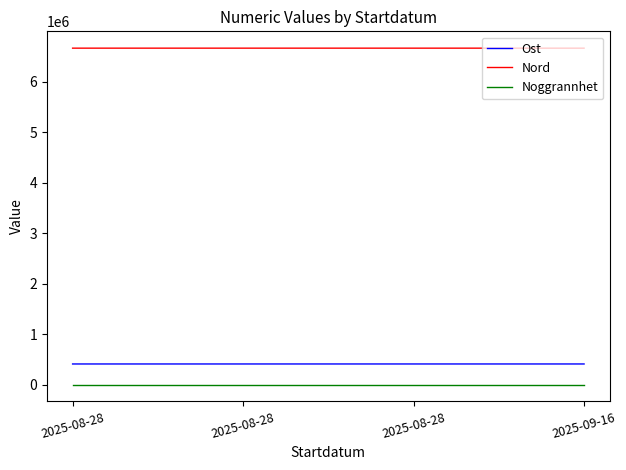

True or false: Noggrannhet has more than 0 points higher than both neighbors.

False